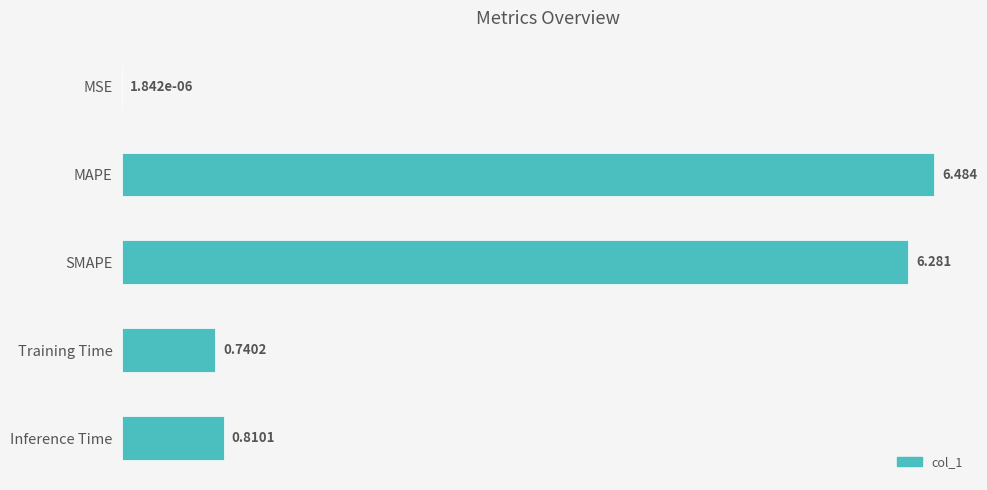

What is the sum of all values?

14.3